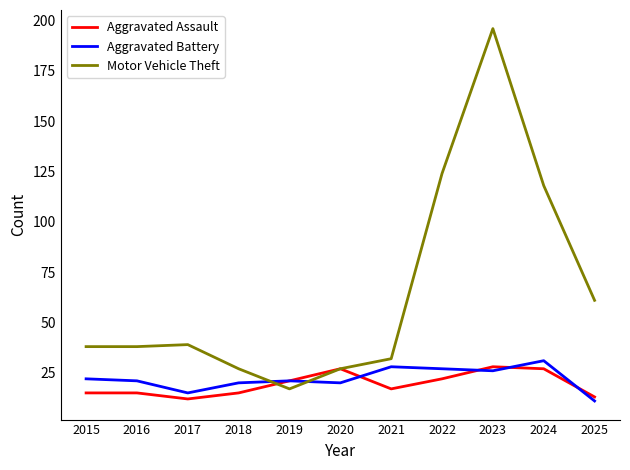

In Motor Vehicle Theft, how many points are higher than both neighbors (excluding endpoints)?

2